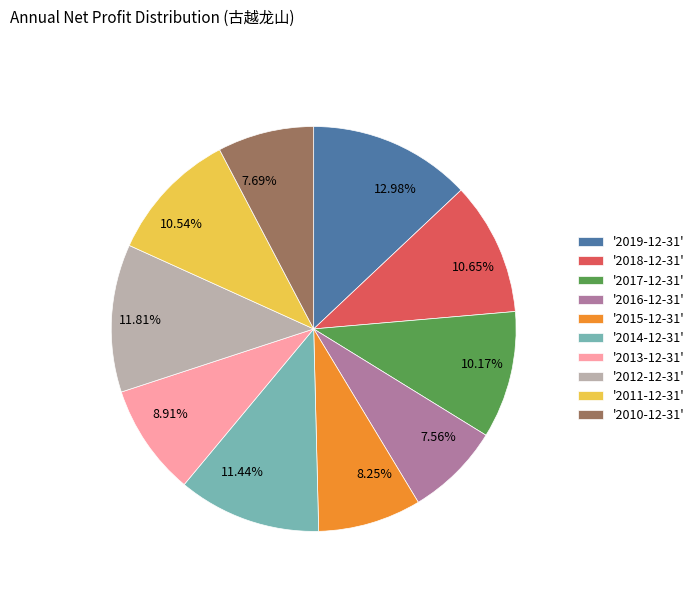

Does 11.81% account for over 50% of the chart?

No